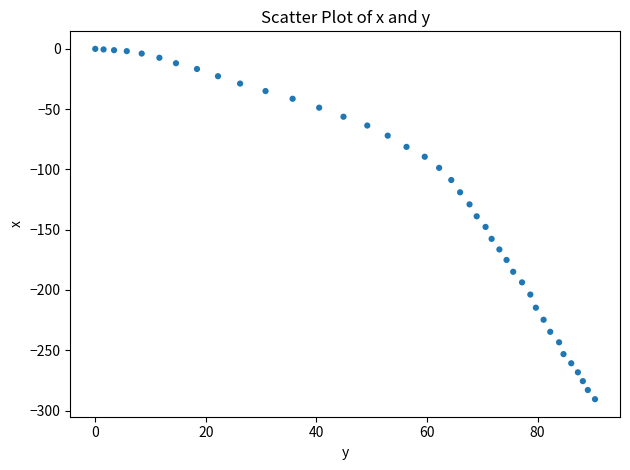

Count the number of points in this scatter plot.

40